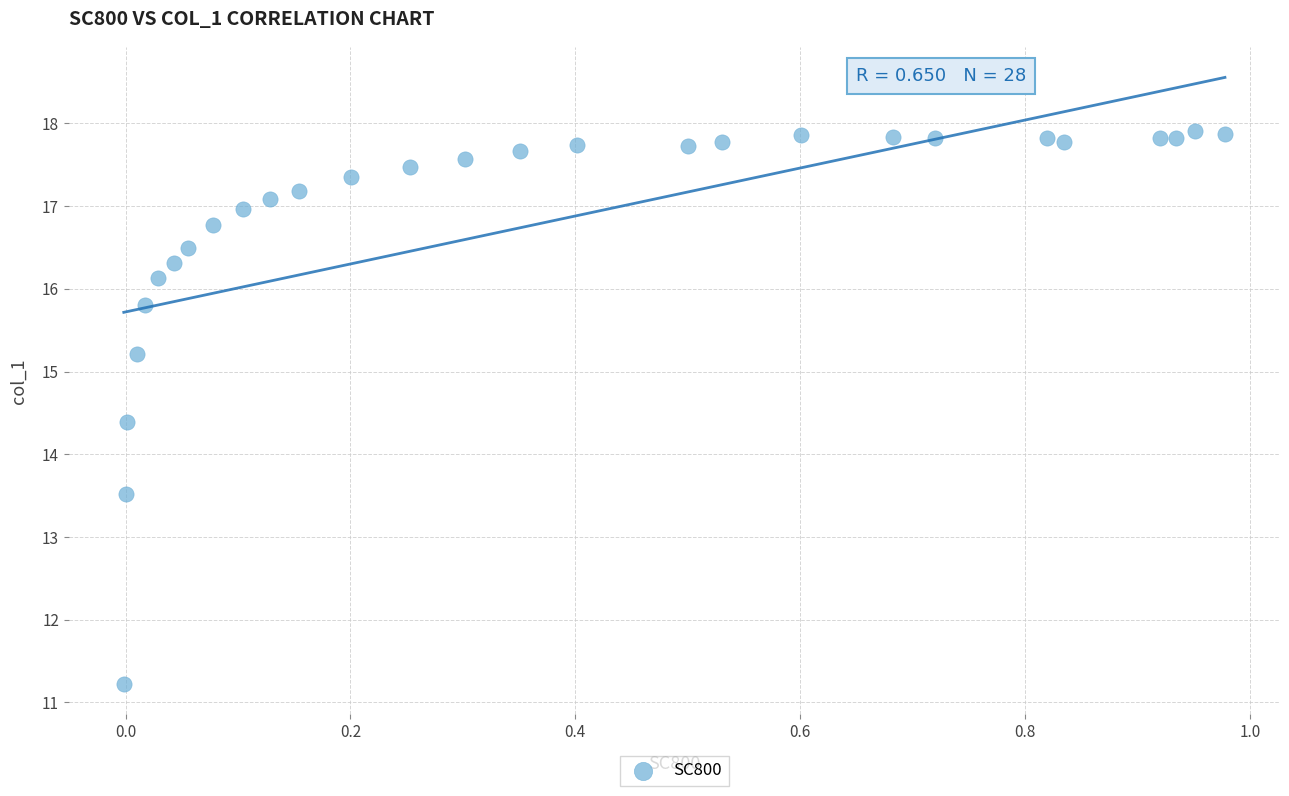

What is the range of Y values (max minus min)?

6.7